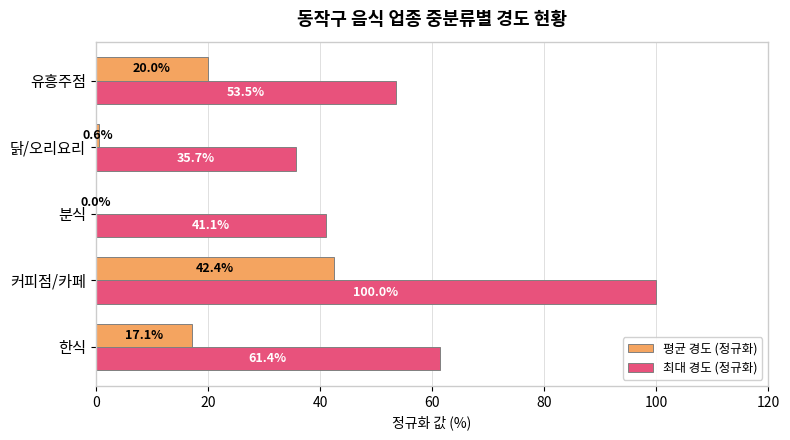

Which series changed the most between 한식 and 유흥주점?

최대 경도 (정규화)